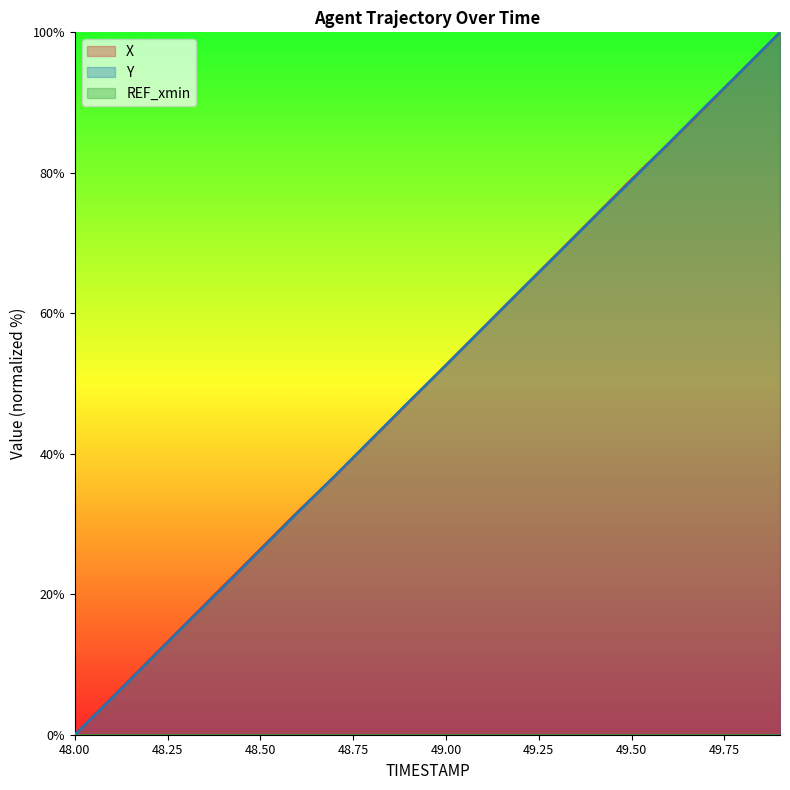

Is the value of Y at 49.2 greater than the value of X at 48.4?

Yes